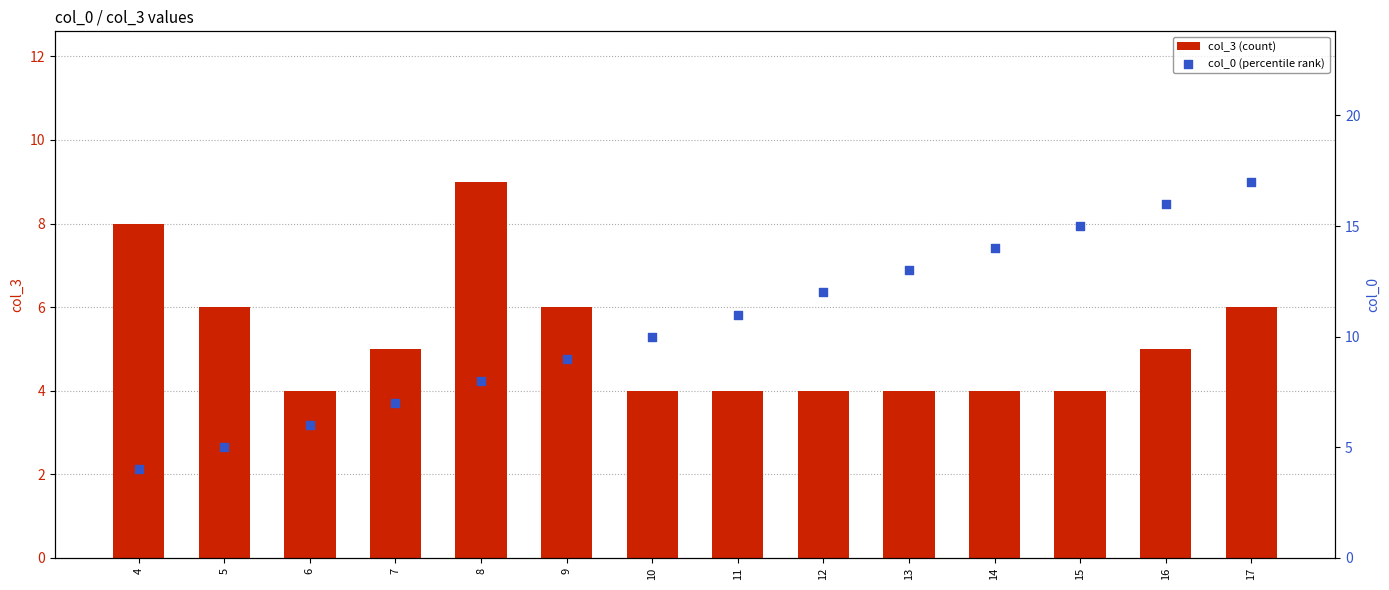

Which series has the widest spread of Y values?

col_0 (percentile rank)